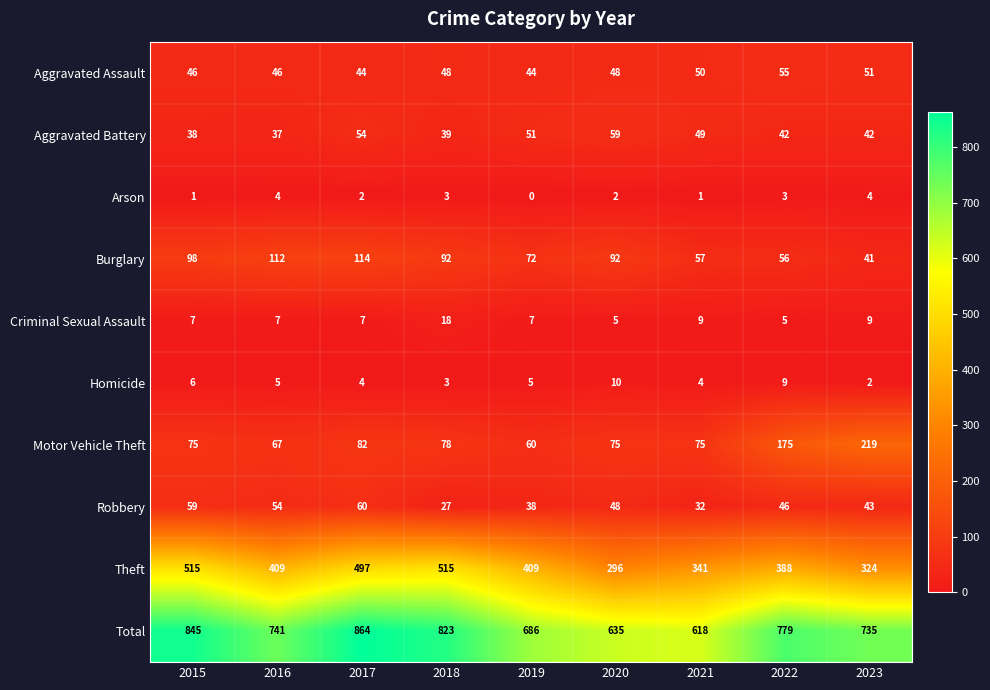

What is the approximate value of Motor Vehicle Theft at 2016, to the nearest 10?

70